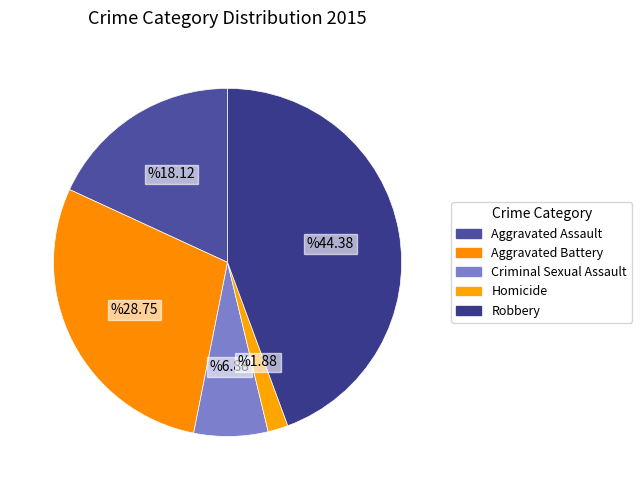

Is it true that Robbery is 58% of the pie?

False